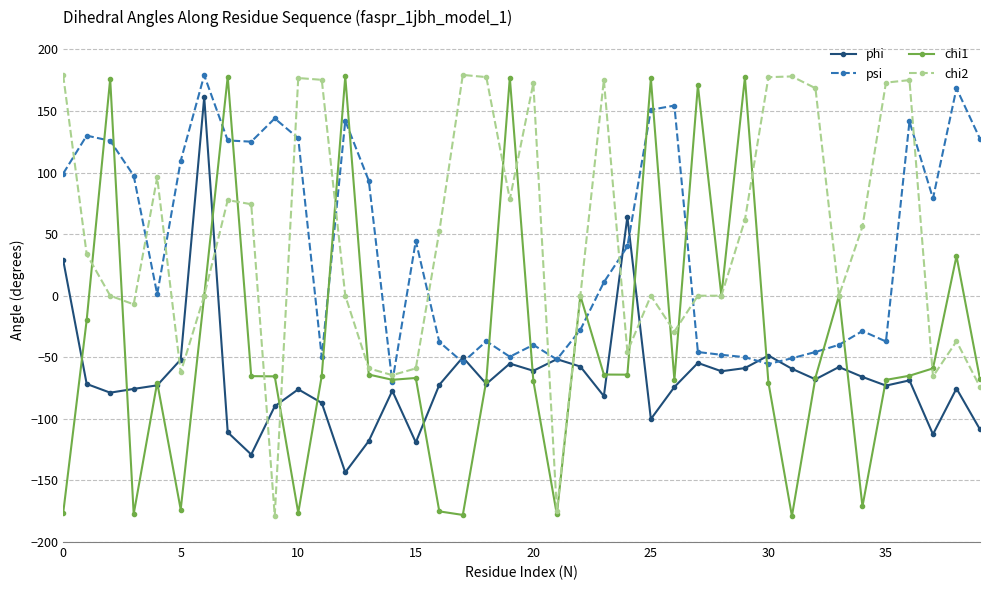

True or false: chi2 and phi cross at least once.

True